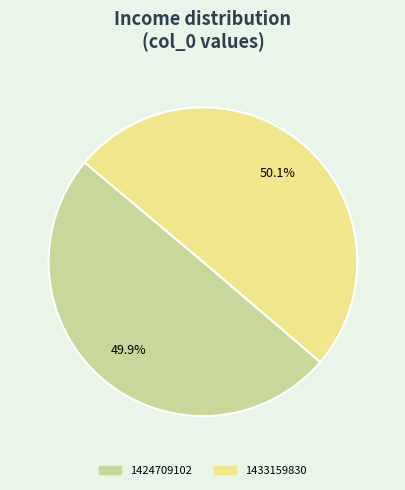

What percentage is NOT represented by 1433159830?

49.9%